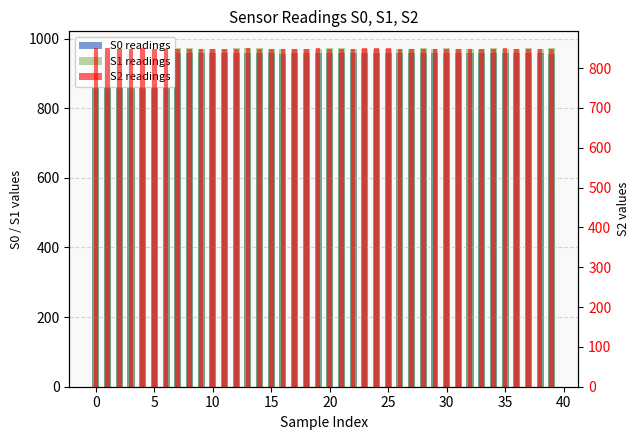

Between 25 and 35, which is larger?

35